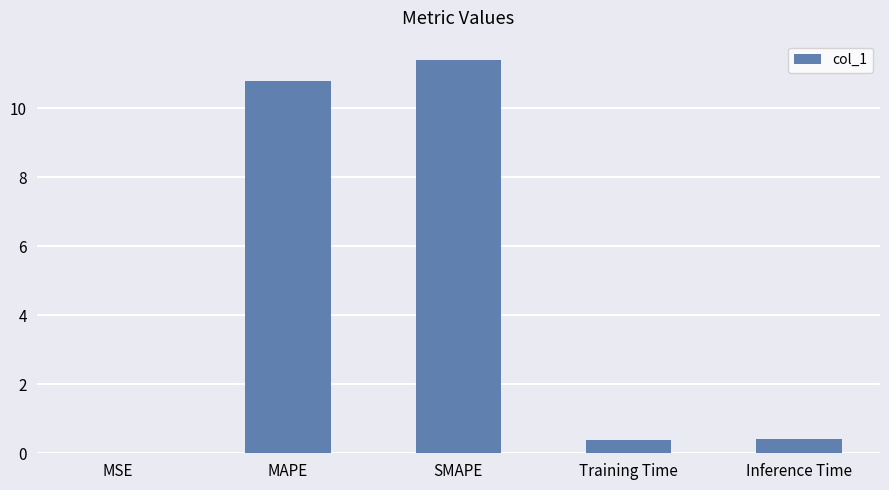

What is the approximate value at Training Time?

0.4